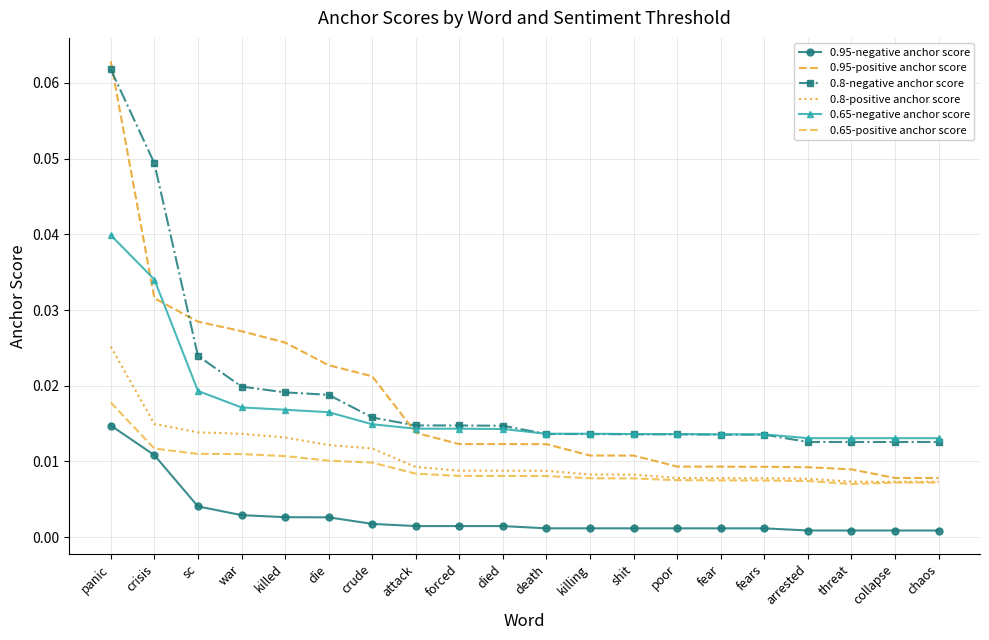

Which label corresponds to the largest value in the chart?

panic